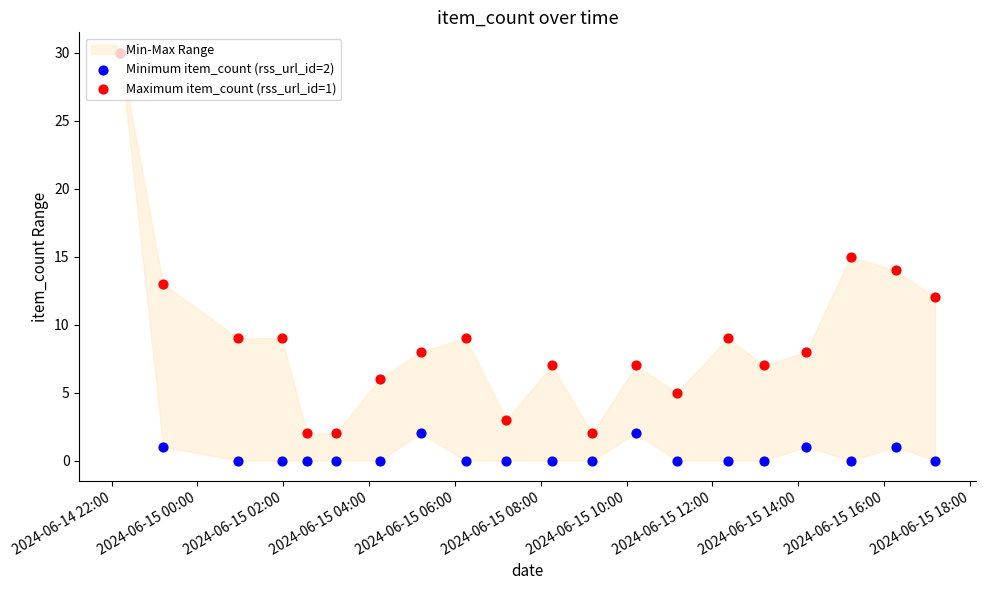

At how many categories does at least one series exceed 19?

1